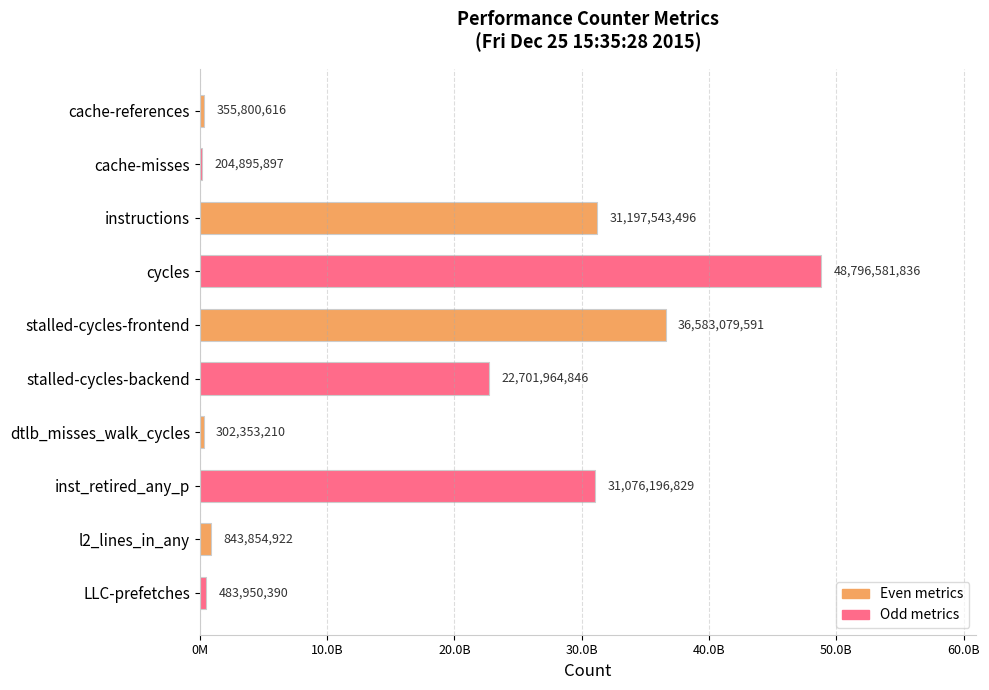

Does the chart contain any negative values?

No